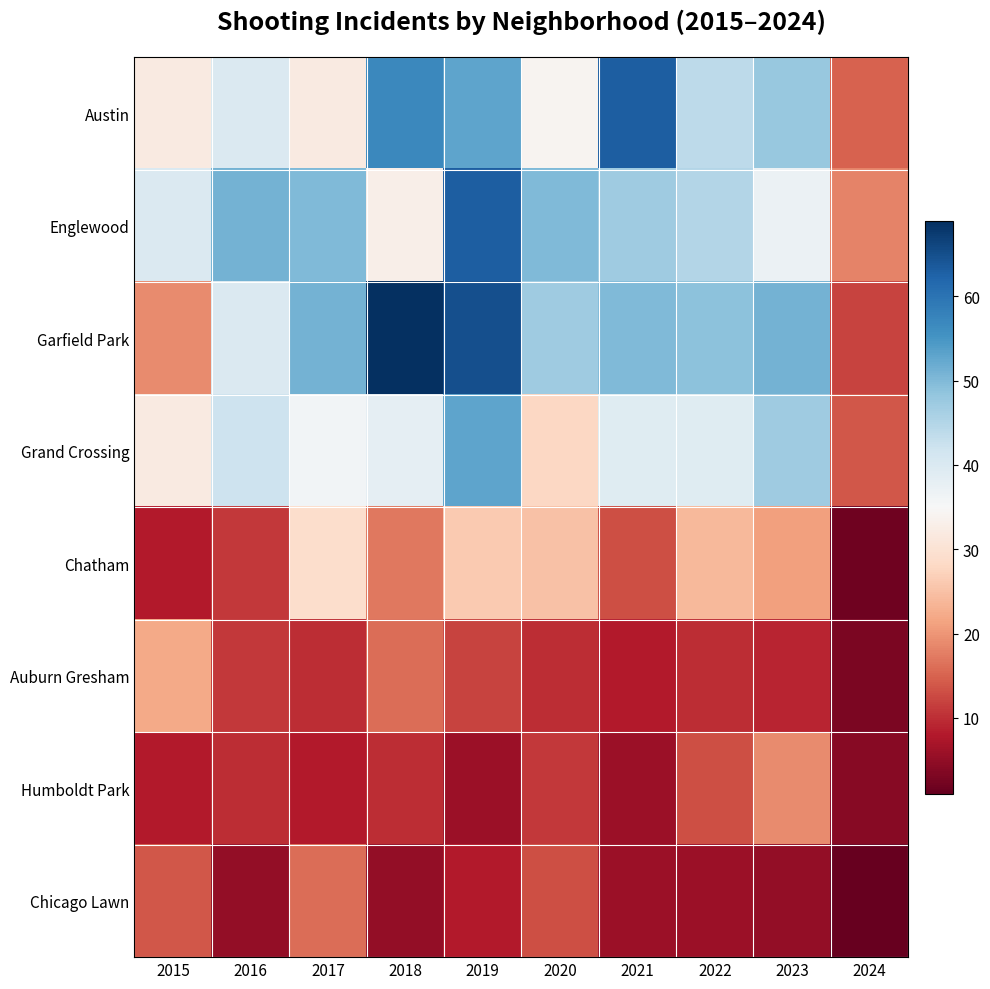

Reading left to right, what are all the values shown in this chart?

Austin: 2015=32	2016=40	2017=32	2018=57	2019=53	2020=34	2021=63	2022=44	2023=48	2024=15
Englewood: 2015=40	2016=51	2017=50	2018=33	2019=63	2020=50	2021=47	2022=45	2023=37	2024=18
Garfield Park: 2015=19	2016=40	2017=51	2018=69	2019=65	2020=47	2021=50	2022=49	2023=51	2024=12
Grand Crossing: 2015=32	2016=42	2017=36	2018=38	2019=53	2020=28	2021=39	2022=39	2023=47	2024=14
Chatham: 2015=8	2016=11	2017=29	2018=17	2019=26	2020=25	2021=13	2022=24	2023=21	2024=2
Auburn Gresham: 2015=22	2016=11	2017=10	2018=16	2019=12	2020=10	2021=8	2022=10	2023=9	2024=3
Humboldt Park: 2015=8	2016=10	2017=8	2018=10	2019=6	2020=11	2021=6	2022=13	2023=19	2024=4
Chicago Lawn: 2015=14	2016=5	2017=16	2018=5	2019=8	2020=13	2021=6	2022=6	2023=5	2024=1